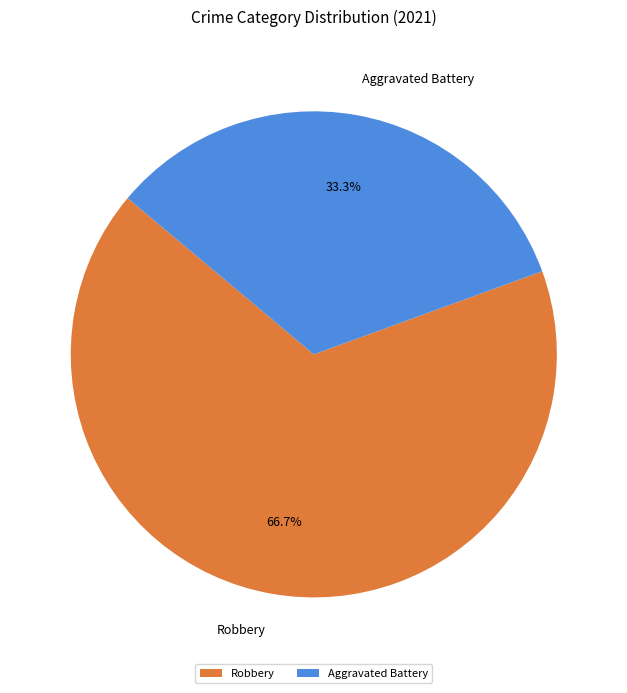

Do Aggravated Battery and Robbery together represent more than half of the pie?

Yes